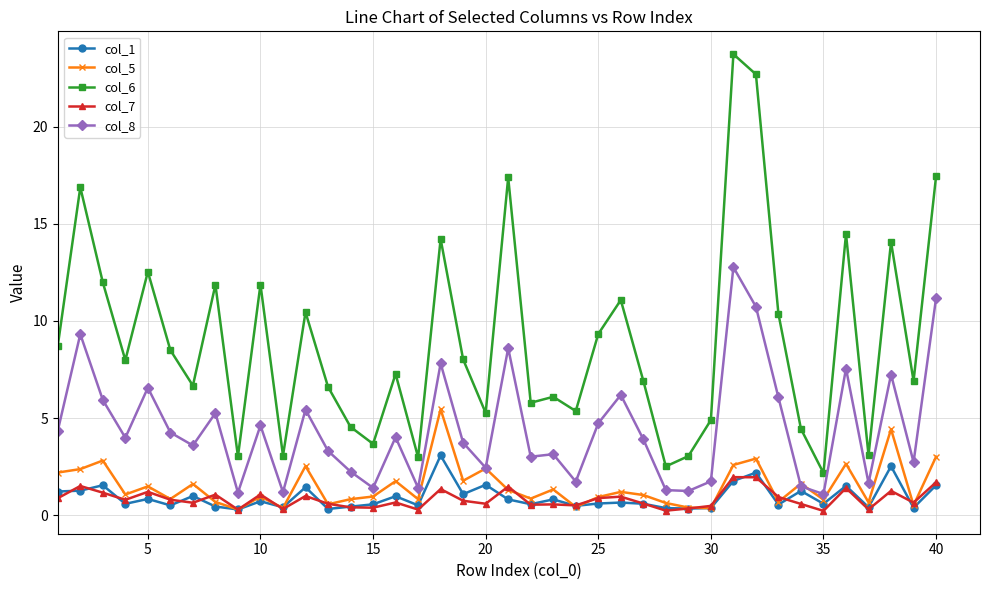

What is the value of the col_6 point at the 16th from the left?

7.3